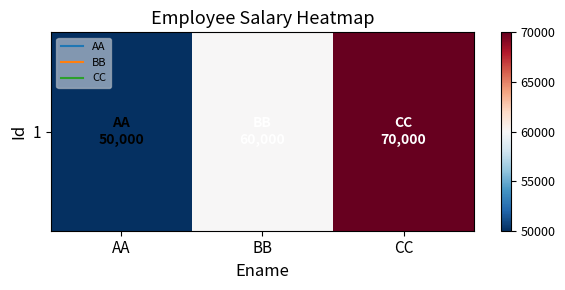

What is the average value?

60000